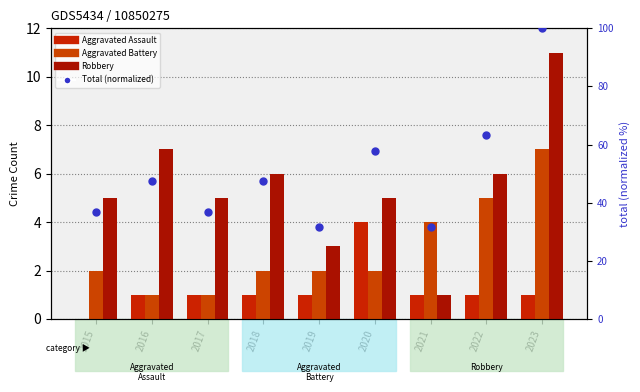

Which series reaches the minimum Y coordinate?

Aggravated Assault